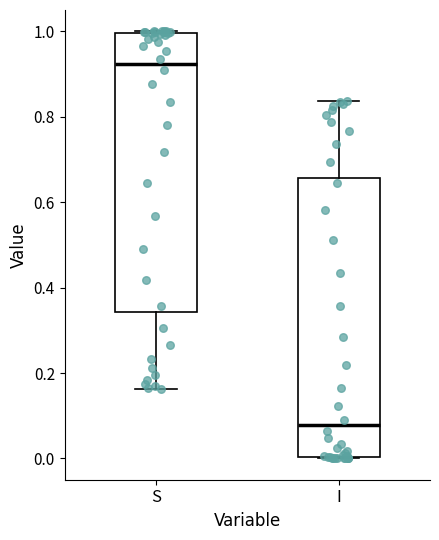

Where is the lower edge of the box for I on the y-axis? The values are not printed on the chart, so give them approximately, as read against the axis.

0.00